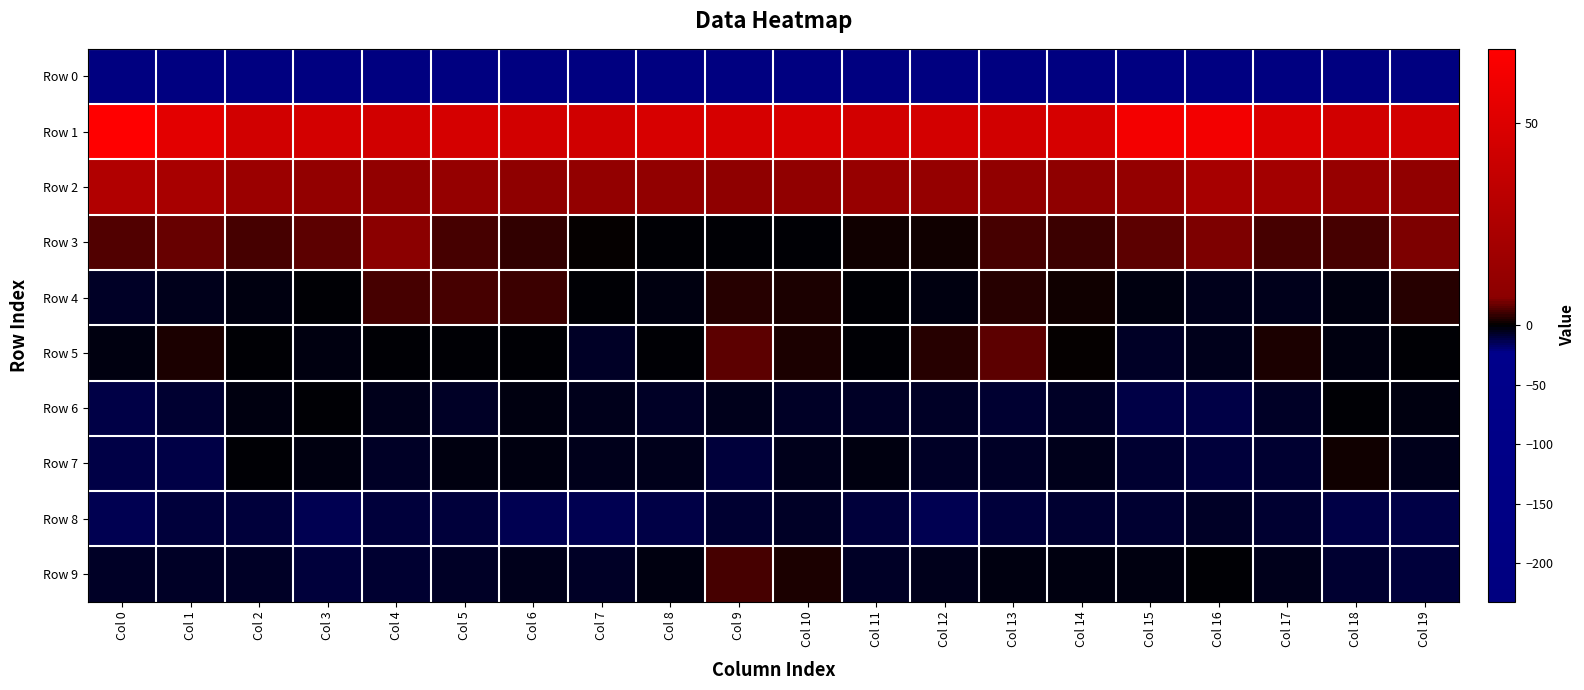

Reading right to left, what are all the values shown in this chart?

Row 0: Col 19=-223.9	Col 18=-226.1	Col 17=-221.9	Col 16=-205.6	Col 15=-204.7	Col 14=-216.5	Col 13=-223.1	Col 12=-225.4	Col 11=-221.7	Col 10=-220.8	Col 9=-224.5	Col 8=-219.6	Col 7=-220.4	Col 6=-227.4	Col 5=-227.0	Col 4=-224.1	Col 3=-224.3	Col 2=-226.0	Col 1=-217.9	Col 0=-232.5
Row 1: Col 19=44.7	Col 18=44.2	Col 17=48.8	Col 16=62.5	Col 15=63.0	Col 14=47.0	Col 13=44.3	Col 12=45.4	Col 11=44.6	Col 10=47.2	Col 9=46.8	Col 8=47.1	Col 7=43.7	Col 6=44.5	Col 5=46.2	Col 4=44.0	Col 3=45.1	Col 2=44.3	Col 1=54.0	Col 0=68.5
Row 2: Col 19=10.6	Col 18=13.9	Col 17=19.6	Col 16=21.4	Col 15=12.1	Col 14=9.4	Col 13=10.4	Col 12=12.4	Col 11=13.6	Col 10=10.6	Col 9=9.3	Col 8=11.1	Col 7=11.3	Col 6=9.2	Col 5=12.3	Col 4=11.0	Col 3=11.3	Col 2=15.5	Col 1=22.5	Col 0=27.0
Row 3: Col 19=6.0	Col 18=3.7	Col 17=3.7	Col 16=6.0	Col 15=4.6	Col 14=3.0	Col 13=3.5	Col 12=1.1	Col 11=0.9	Col 10=-0.4	Col 9=-0.2	Col 8=-1.3	Col 7=0.4	Col 6=2.6	Col 5=3.6	Col 4=7.0	Col 3=4.5	Col 2=3.6	Col 1=4.8	Col 0=4.2
Row 4: Col 19=2.0	Col 18=-3.2	Col 17=-3.7	Col 16=-3.7	Col 15=-2.7	Col 14=0.5	Col 13=1.9	Col 12=-1.9	Col 11=-0.6	Col 10=1.4	Col 9=1.6	Col 8=-2.3	Col 7=-0.2	Col 6=3.1	Col 5=3.4	Col 4=3.6	Col 3=-0.1	Col 2=-3.3	Col 1=-3.9	Col 0=-5.6
Row 5: Col 19=-1.4	Col 18=-2.5	Col 17=1.6	Col 16=-3.9	Col 15=-6.2	Col 14=0.2	Col 13=4.4	Col 12=2.1	Col 11=-1.8	Col 10=1.2	Col 9=4.6	Col 8=-1.3	Col 7=-6.5	Col 6=-0.5	Col 5=-1.6	Col 4=-1.3	Col 3=-2.1	Col 2=-1.0	Col 1=1.1	Col 0=-3.5
Row 6: Col 19=-2.4	Col 18=-1.6	Col 17=-5.6	Col 16=-11.9	Col 15=-11.5	Col 14=-6.9	Col 13=-8.0	Col 12=-6.5	Col 11=-6.6	Col 10=-6.7	Col 9=-3.7	Col 8=-5.6	Col 7=-4.5	Col 6=-2.1	Col 5=-5.8	Col 4=-4.5	Col 3=-1.5	Col 2=-2.9	Col 1=-8.2	Col 0=-11.2
Row 7: Col 19=-5.1	Col 18=0.5	Col 17=-7.8	Col 16=-10.0	Col 15=-9.0	Col 14=-4.6	Col 13=-6.3	Col 12=-5.6	Col 11=-2.1	Col 10=-4.4	Col 9=-9.8	Col 8=-5.2	Col 7=-4.1	Col 6=-2.8	Col 5=-2.1	Col 4=-5.6	Col 3=-2.5	Col 2=-1.5	Col 1=-11.2	Col 0=-11.1
Row 8: Col 19=-12.6	Col 18=-11.1	Col 17=-8.2	Col 16=-6.7	Col 15=-8.1	Col 14=-7.4	Col 13=-10.3	Col 12=-13.2	Col 11=-9.2	Col 10=-5.5	Col 9=-7.8	Col 8=-11.4	Col 7=-13.6	Col 6=-13.5	Col 5=-10.1	Col 4=-9.8	Col 3=-13.2	Col 2=-9.5	Col 1=-10.1	Col 0=-14.0
Row 9: Col 19=-10.0	Col 18=-8.1	Col 17=-4.3	Col 16=-1.0	Col 15=-3.3	Col 14=-2.9	Col 13=-2.8	Col 12=-4.6	Col 11=-5.7	Col 10=1.1	Col 9=3.7	Col 8=-3.5	Col 7=-6.8	Col 6=-4.8	Col 5=-6.2	Col 4=-8.4	Col 3=-10.5	Col 2=-5.9	Col 1=-5.8	Col 0=-6.7